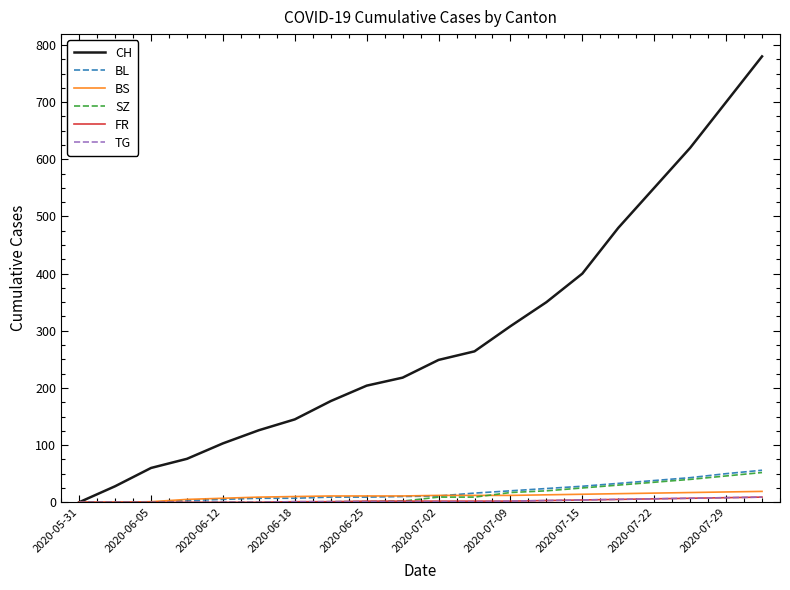

What is the greatest value displayed?

780